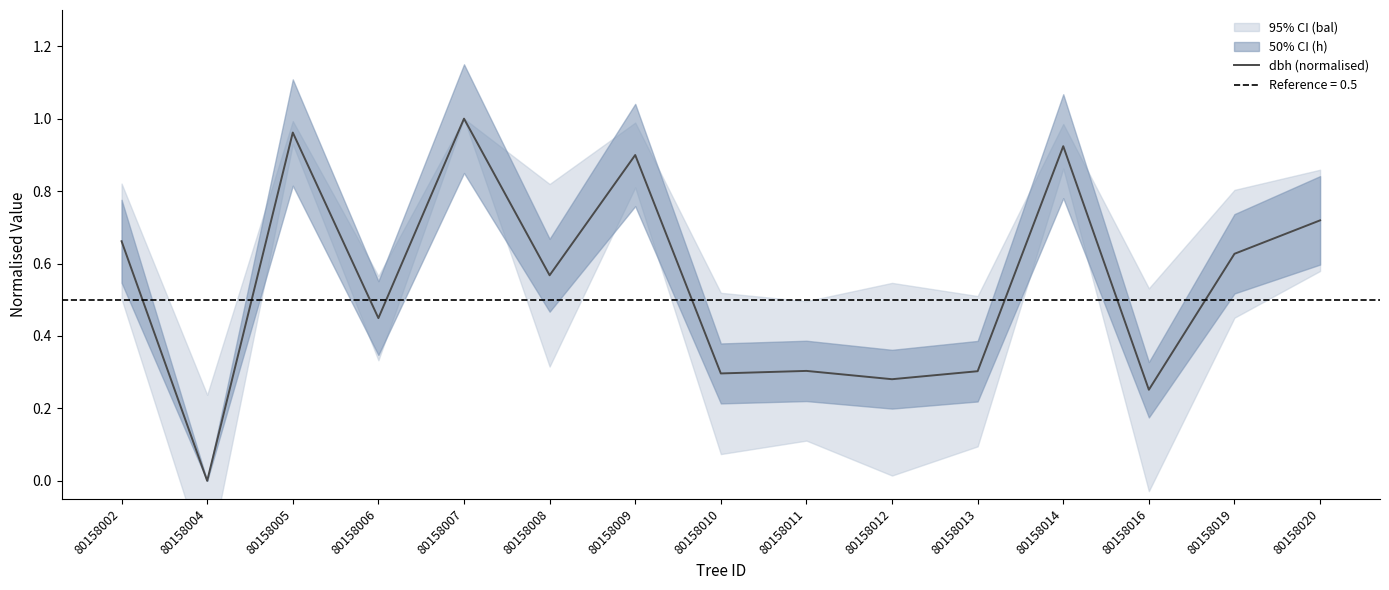

Reading right to left, what are all the values shown in this chart?

0.7	0.6	0.3	0.9	0.3	0.3	0.3	0.3	0.9	0.6	1.0	0.4	1.0	0.0	0.7